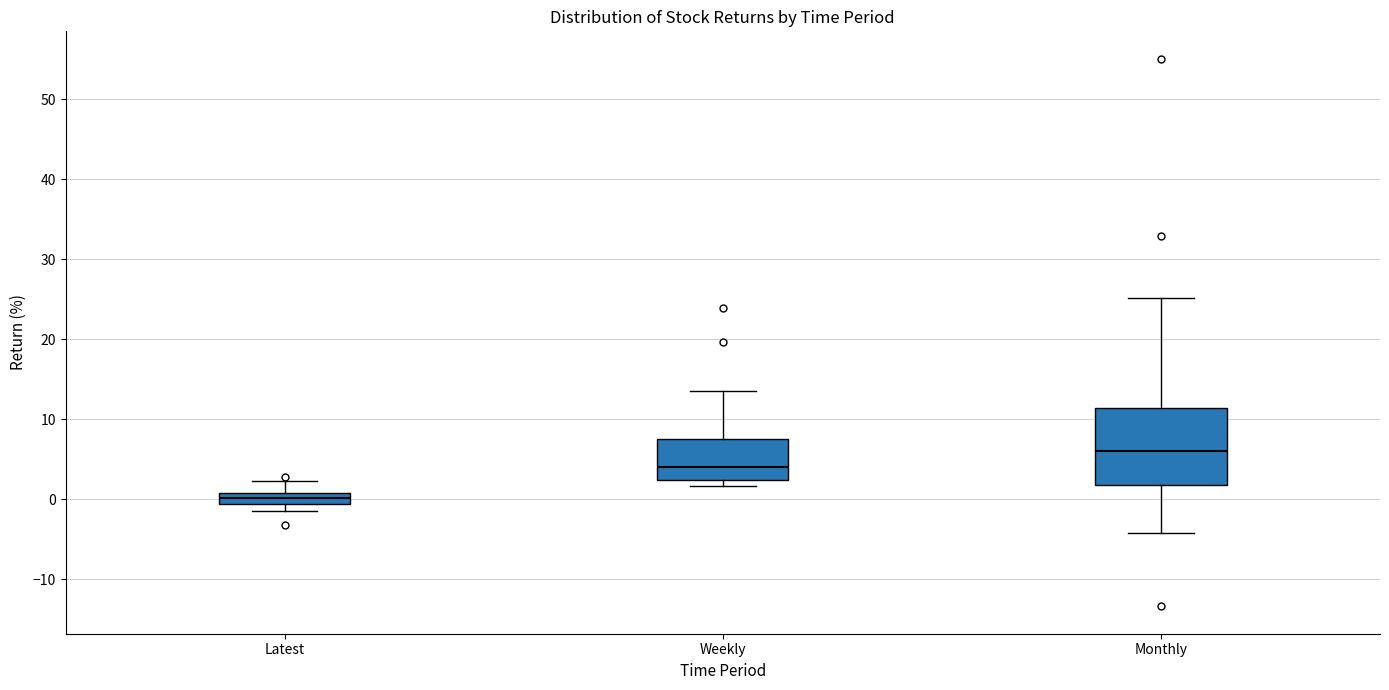

Comparing the boxes themselves (not the whiskers), which one is the tallest?

Monthly